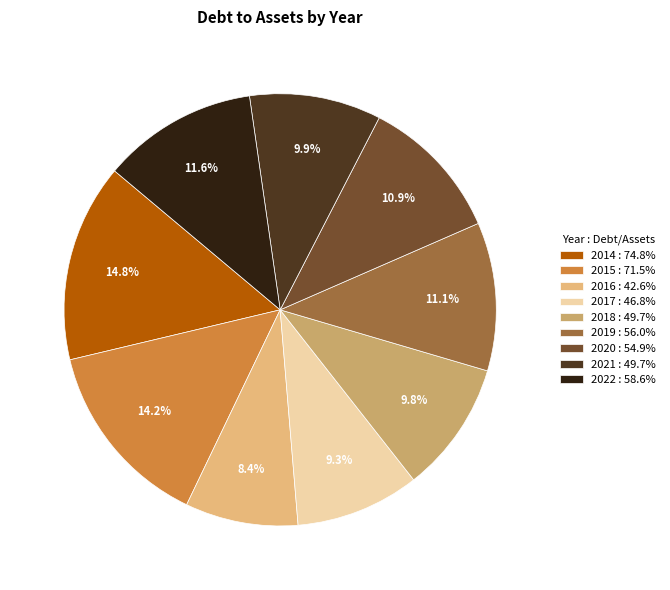

How many slices are in this pie chart?

9